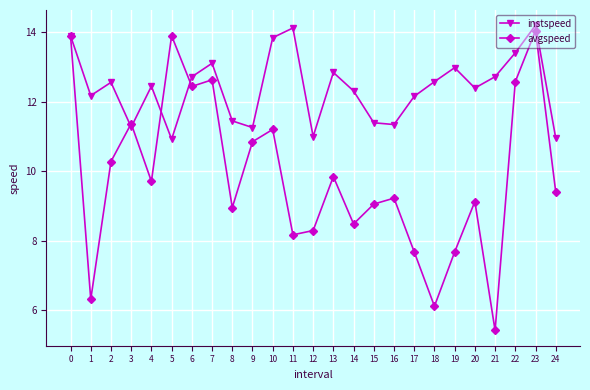

What is the highest value of the avgspeed series?

14.0